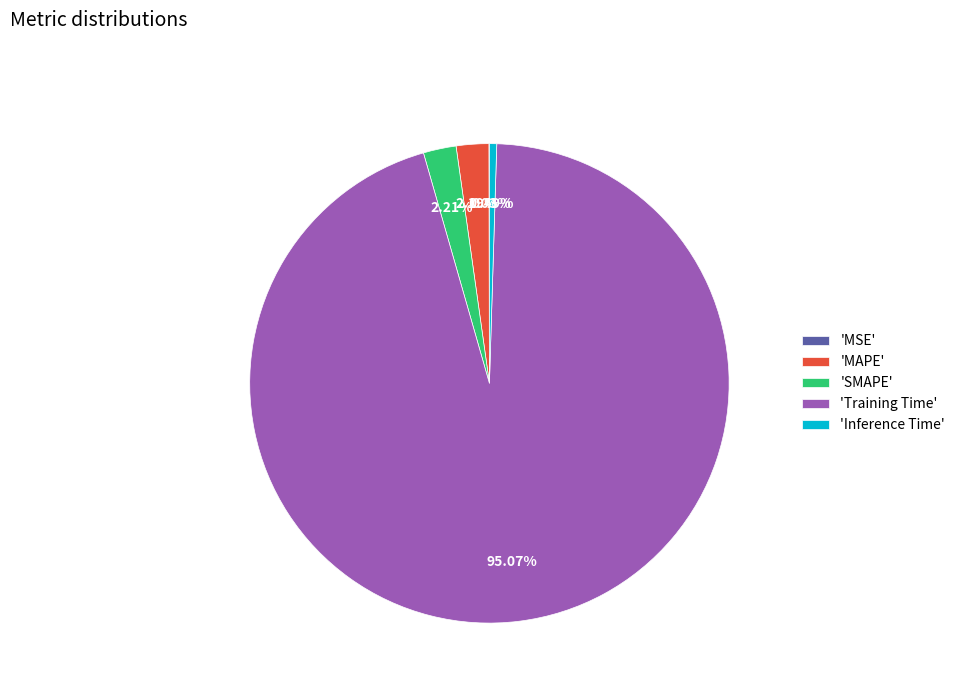

Which category has the biggest portion of the pie?

'Training Time'